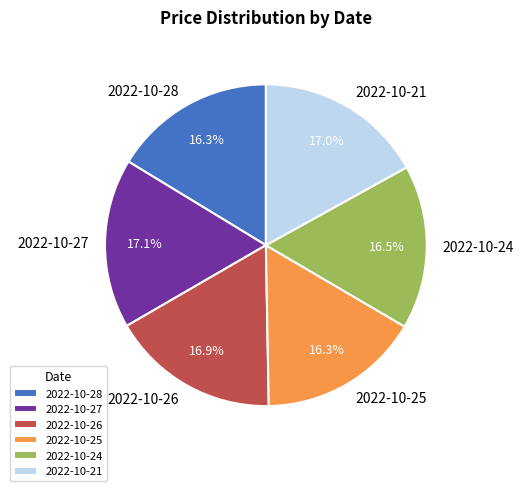

Is there a majority slice in this chart?

No